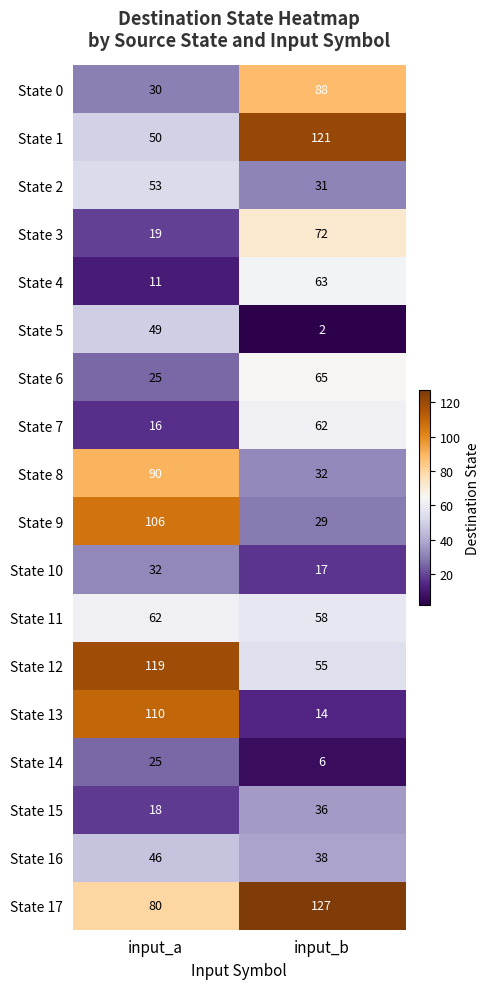

The State 4 series shows 11 at input_a. True or false?

True